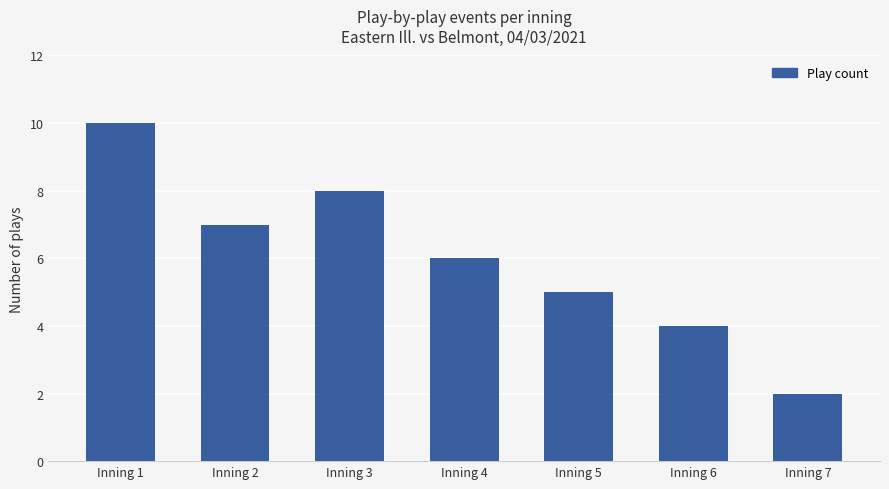

What is the difference between the values at Inning 3 and Inning 4?

2